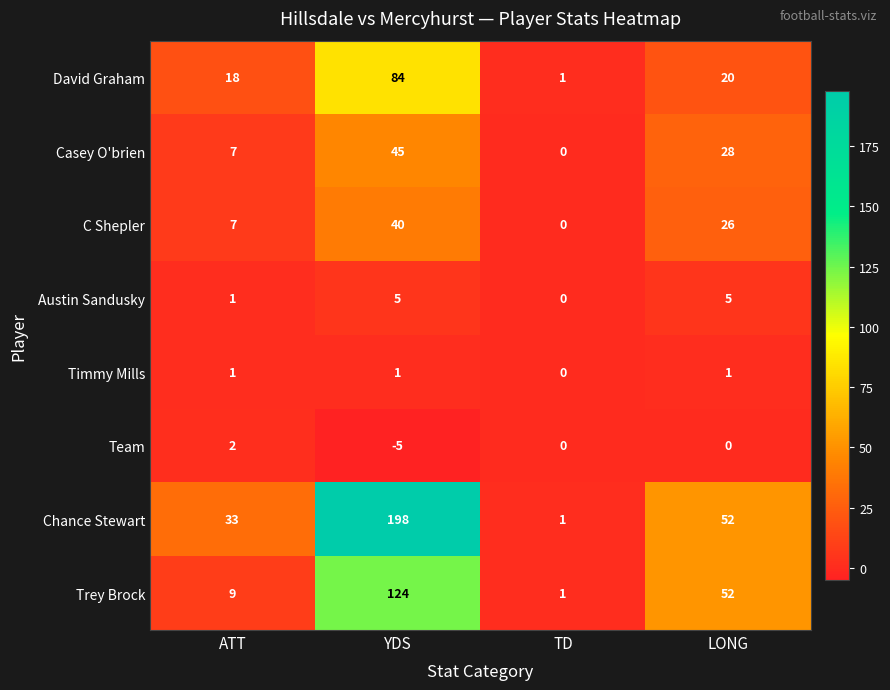

What is the difference between the C Shepler values at TD and LONG?

26